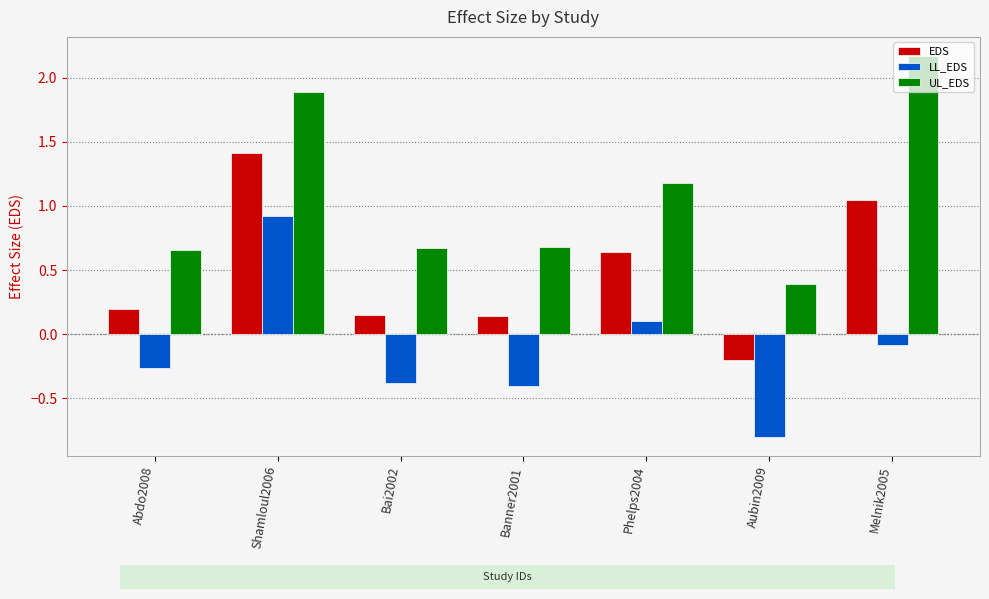

What are all the series names shown in the legend?

EDS, LL_EDS, UL_EDS